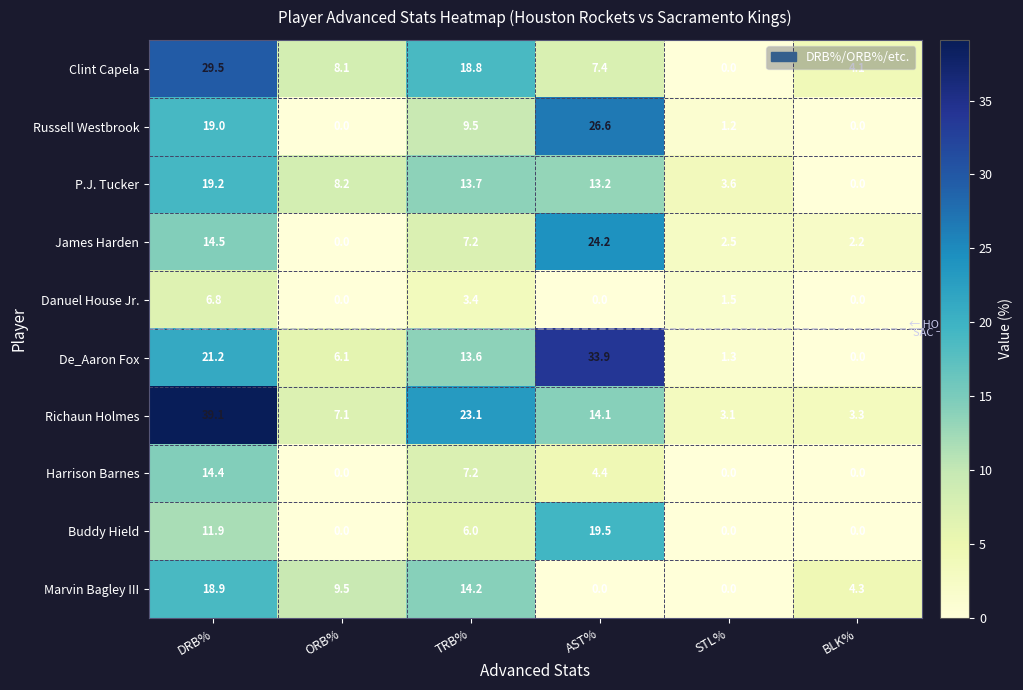

What is the difference between the maximum and minimum values in the Danuel House Jr. series?

6.8